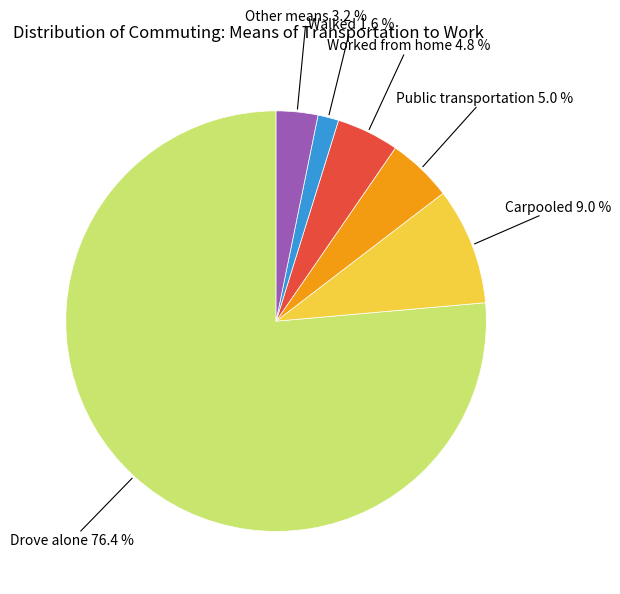

To the nearest percent, what is the average slice percentage?

17%